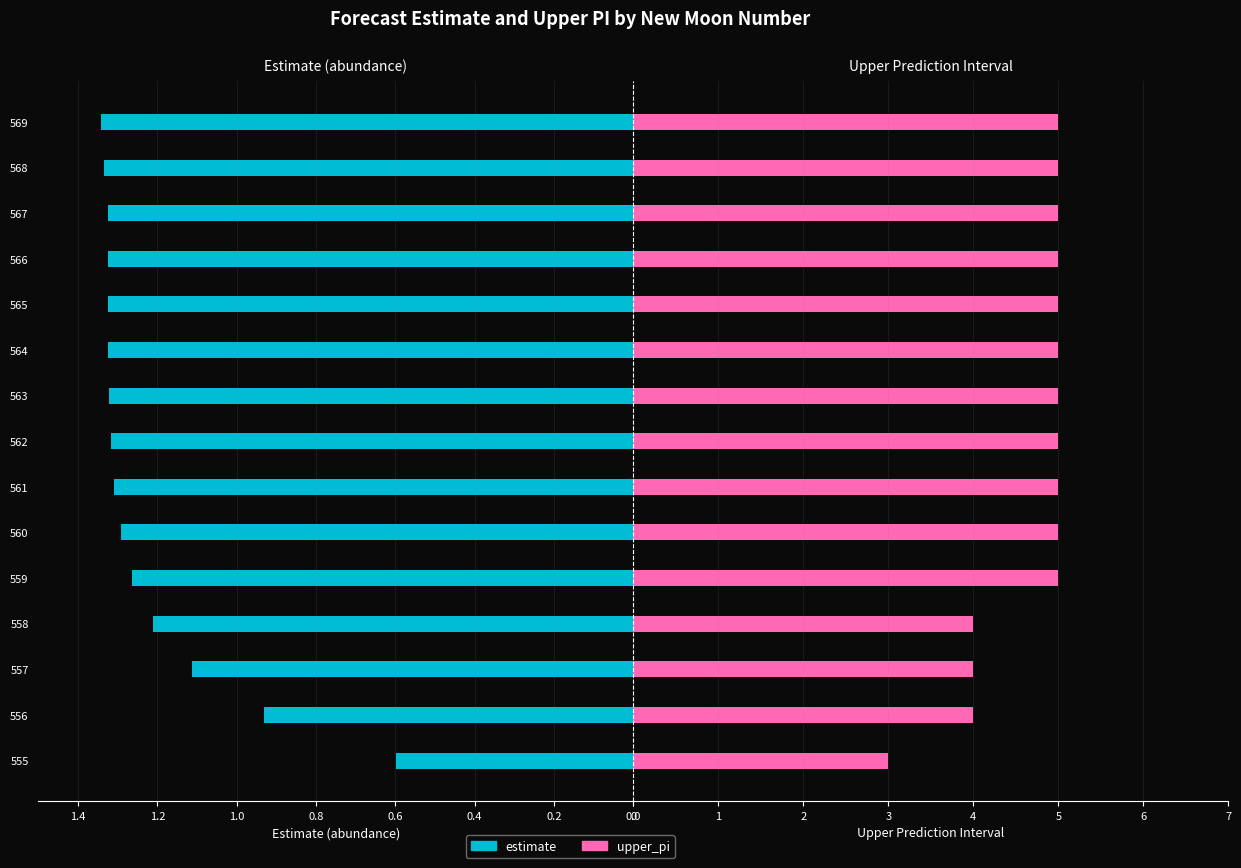

How many bars are there in total?

30